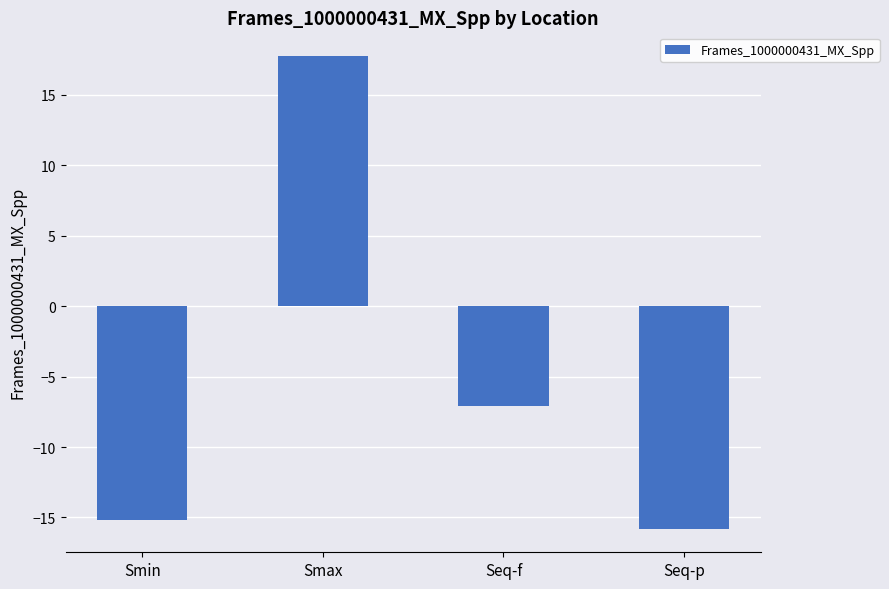

What is the value of the 2nd bar from the left?

17.8